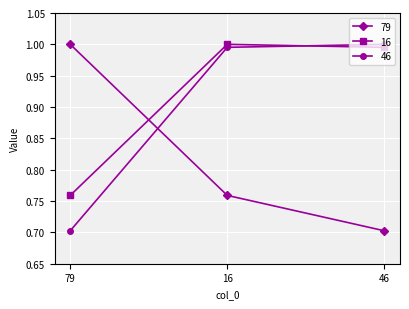

How many categories are shown in the chart?

3